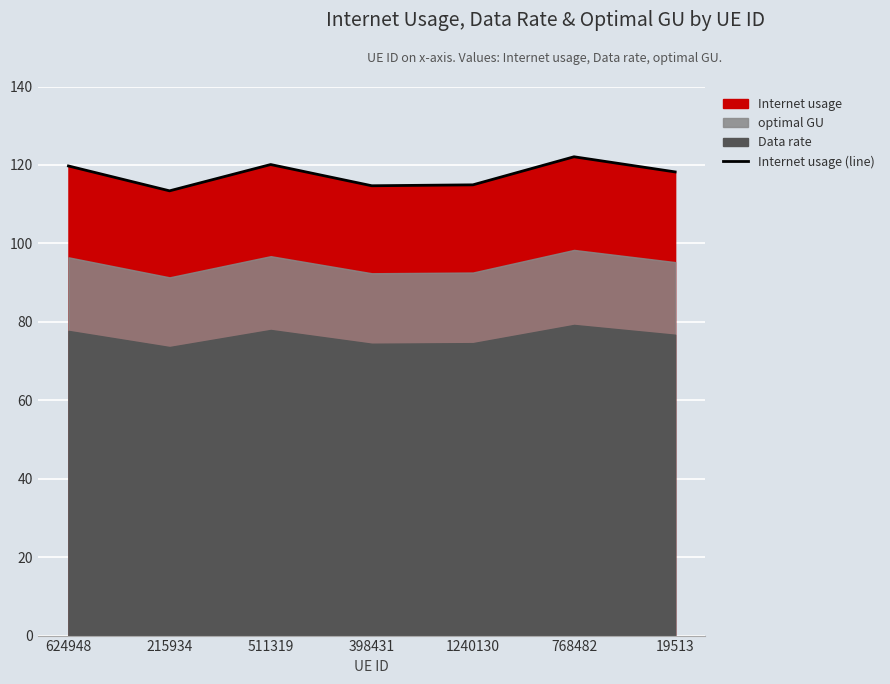

What is the greatest value displayed?

122.1